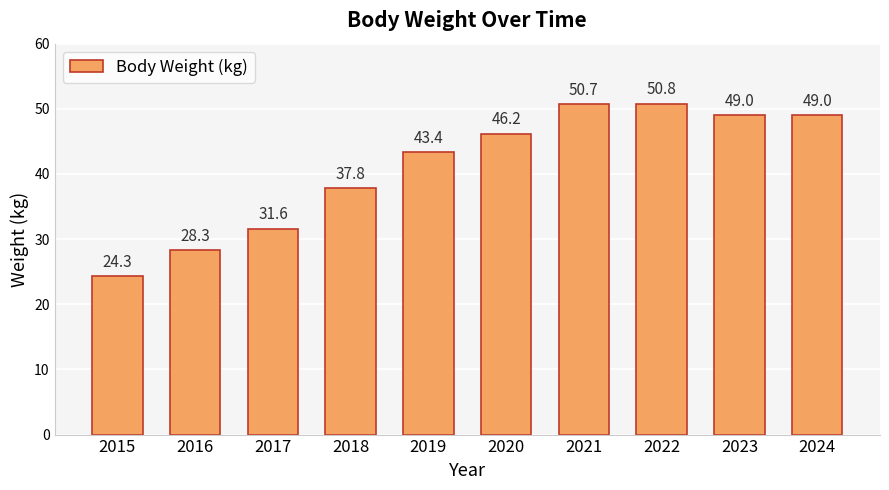

What is the value of the 6th bar from the left?

46.2